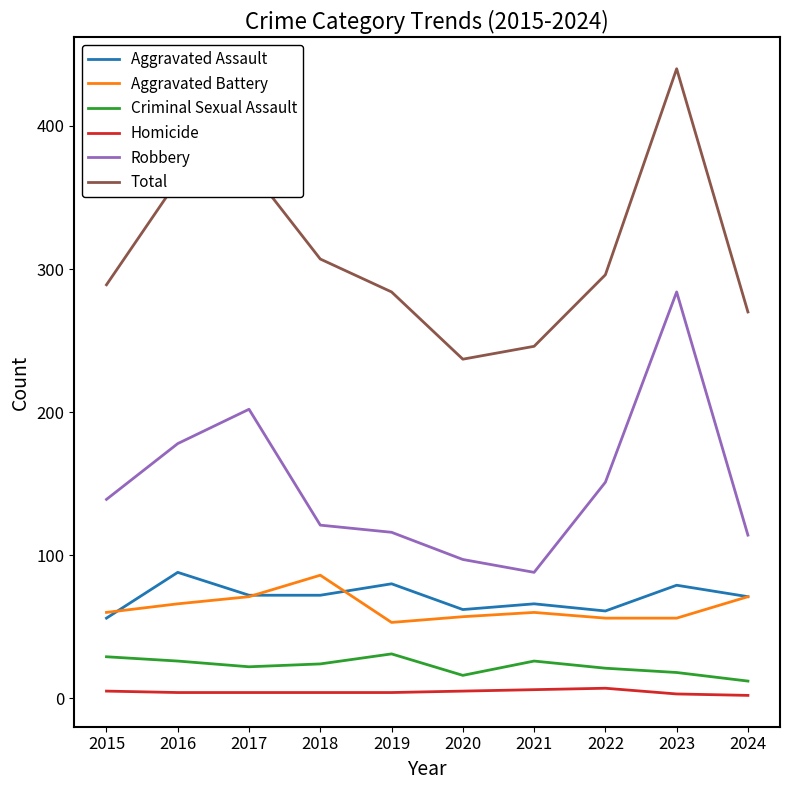

True or false: Homicide has a value of 7 at 2022.

True